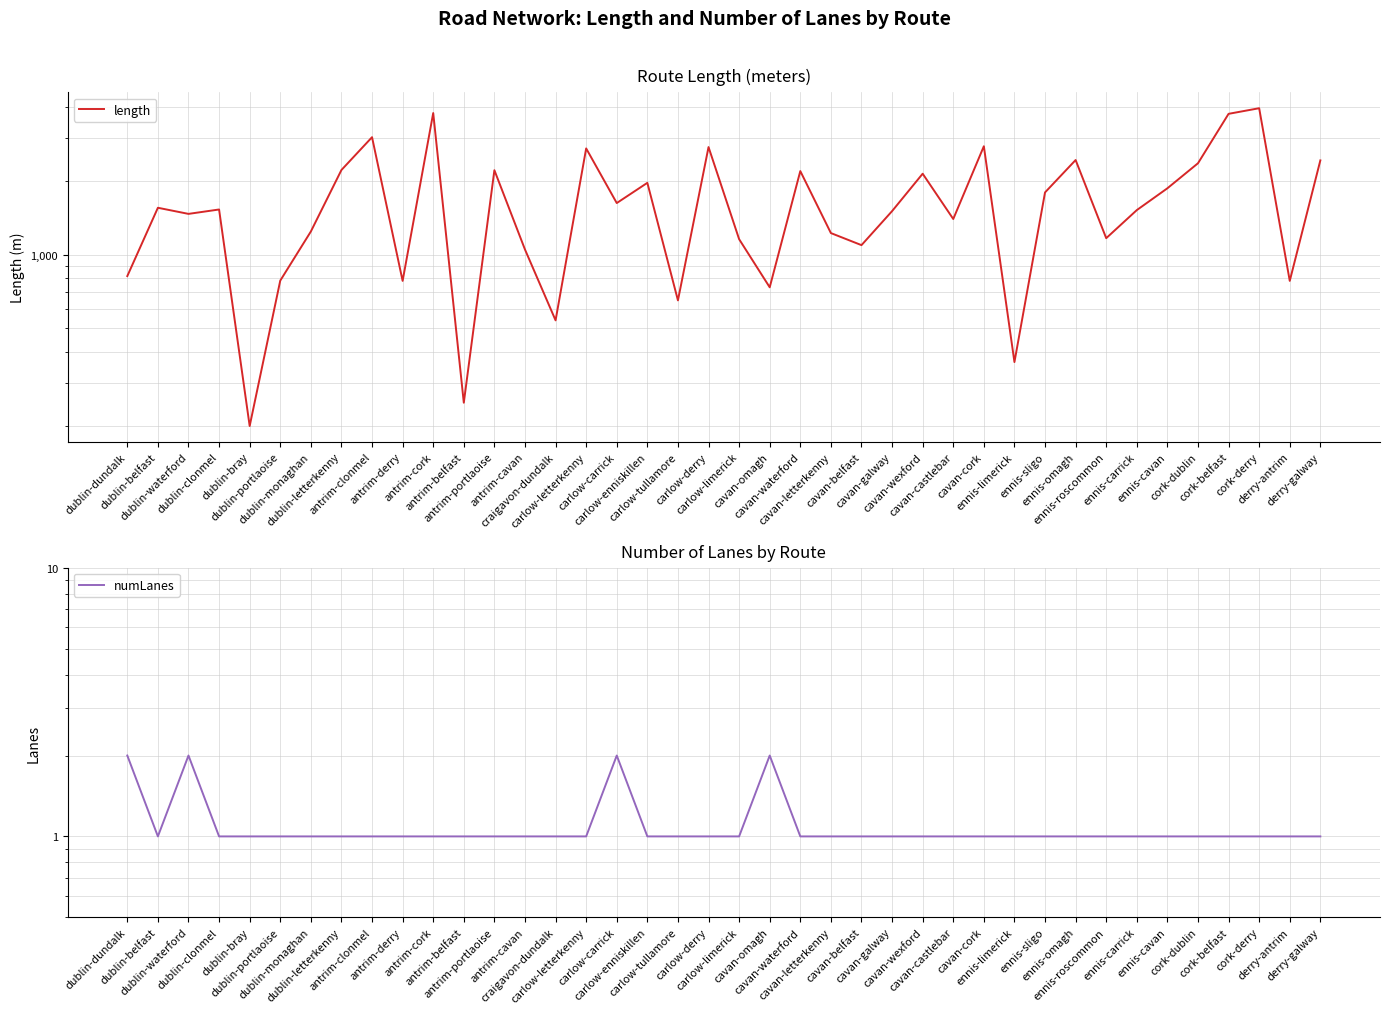

How many data points does each series have?

40